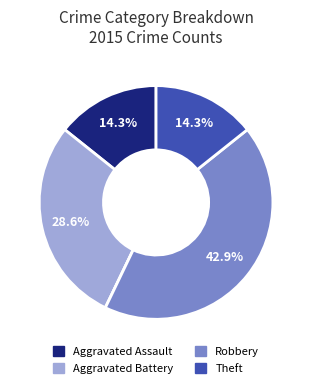

Is there a majority slice in this chart?

No